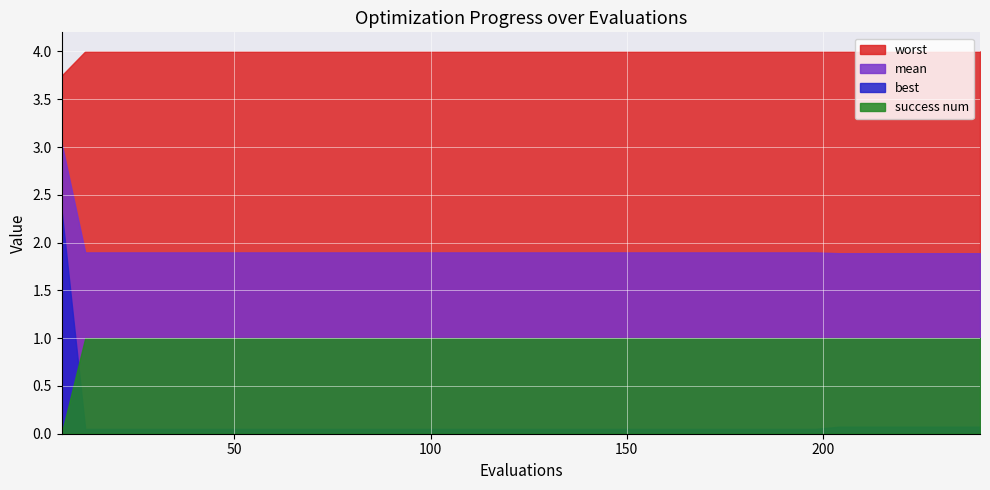

What is the spread (max minus min) of values at 102?

3.9